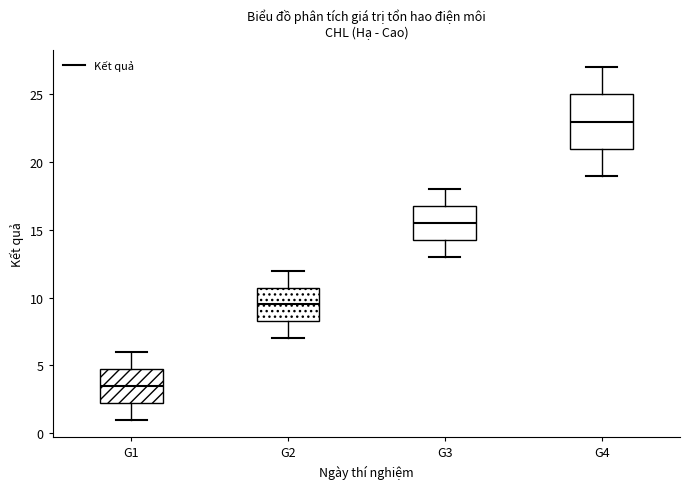

Where is the lower edge of the box for G2 on the y-axis? The values are not printed on the chart, so give them approximately, as read against the axis.

8.5